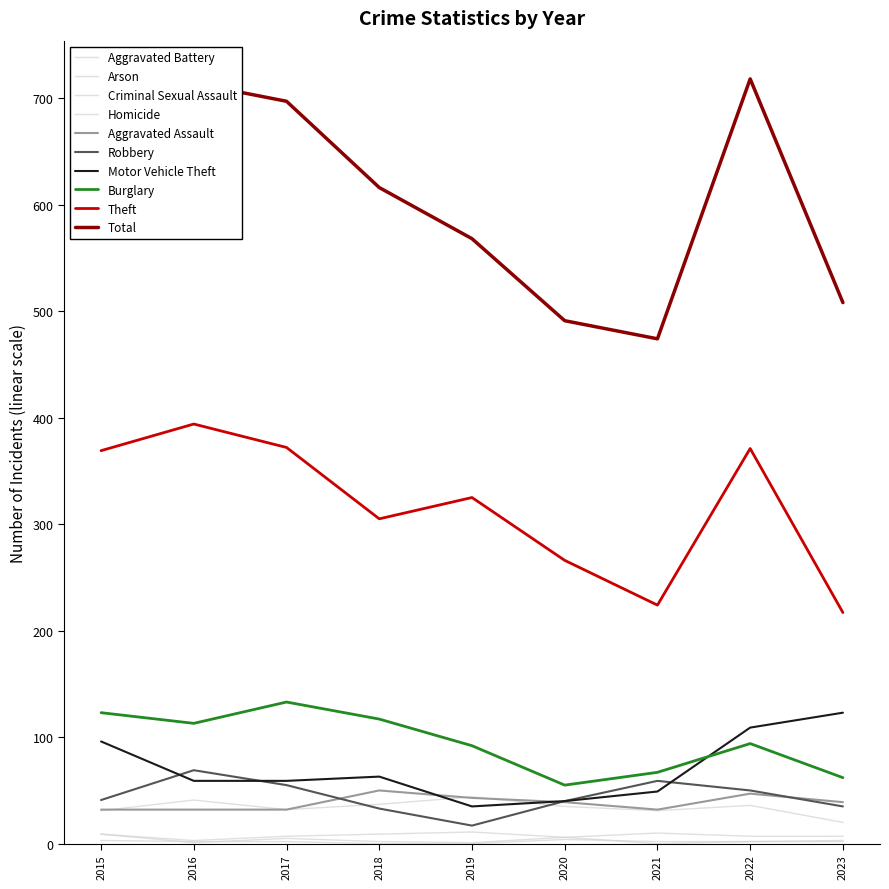

What is the difference between the Aggravated Assault values at 2019 and 2018?

7